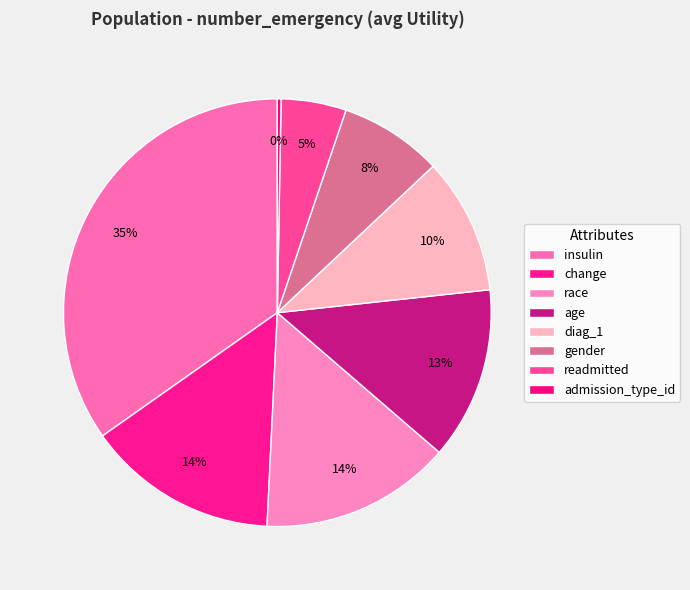

Which category has the smallest portion of the pie?

admission_type_id